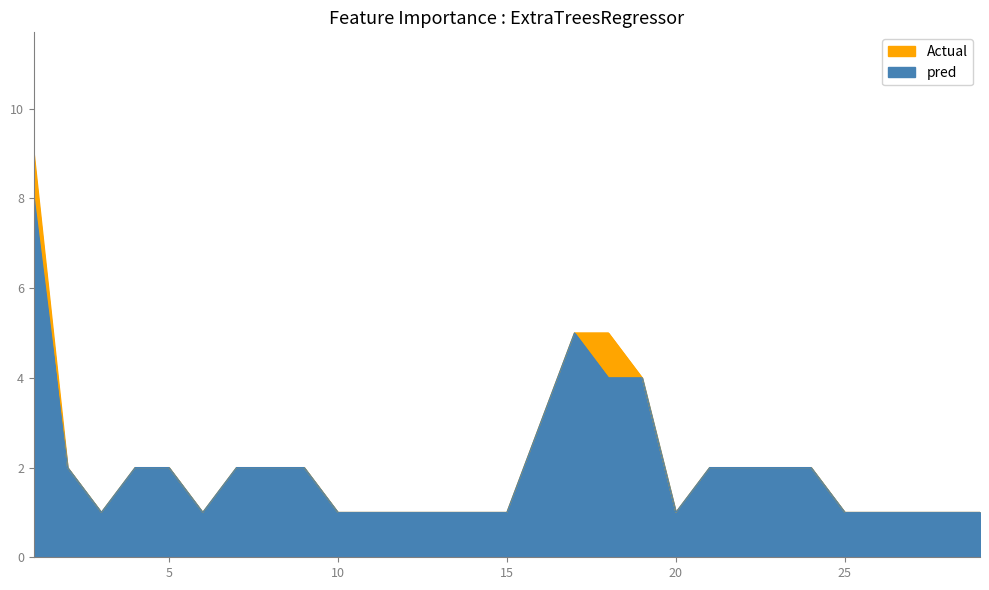

How many data points in QTY are above 2?

5